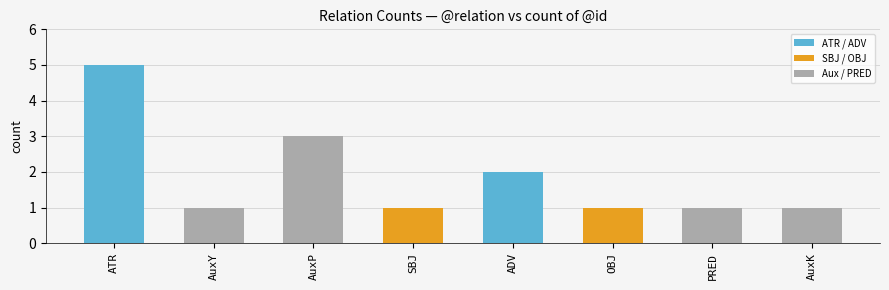

Is it true that the value at PRED is 1?

True